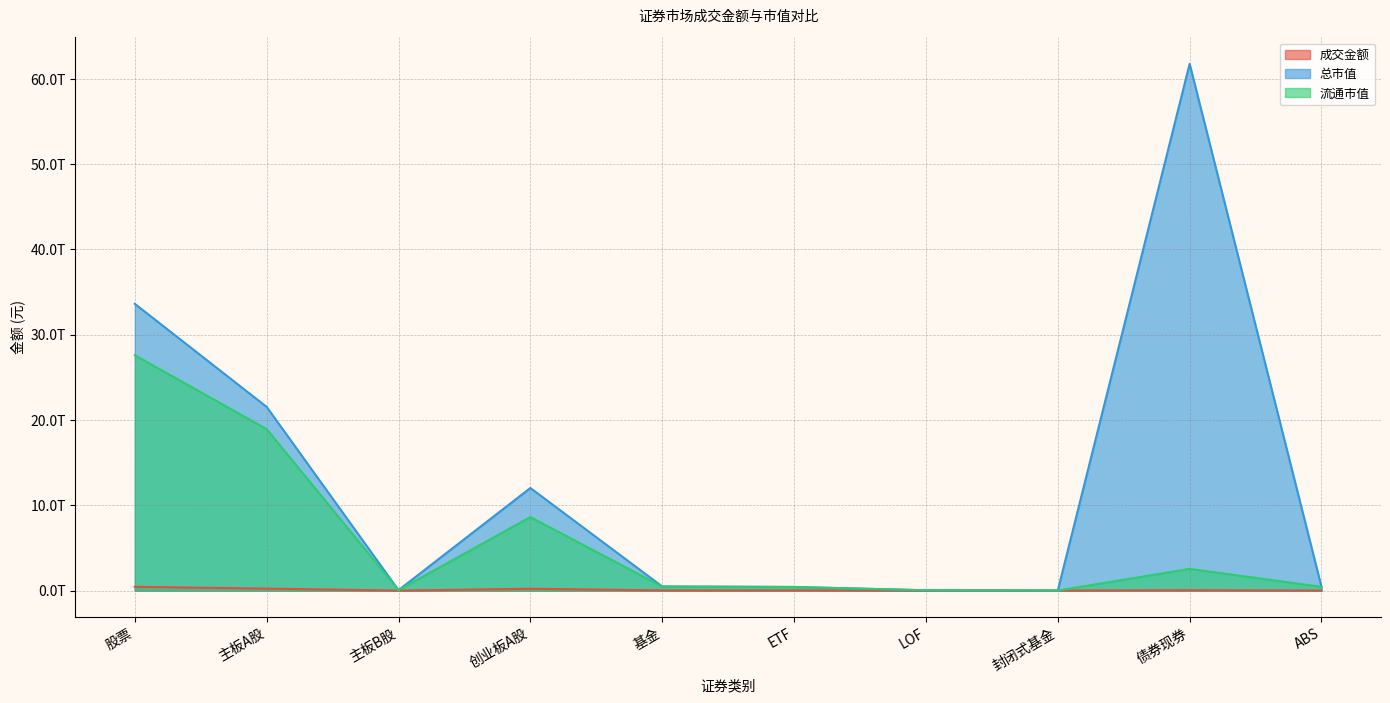

At which label does 成交金额 reach its peak?

股票